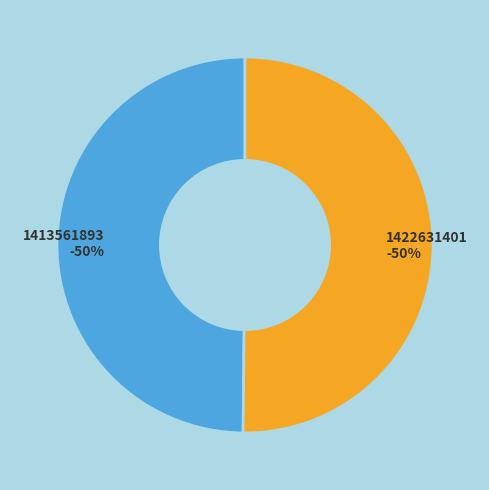

To the nearest percent, what is the average slice percentage?

50%